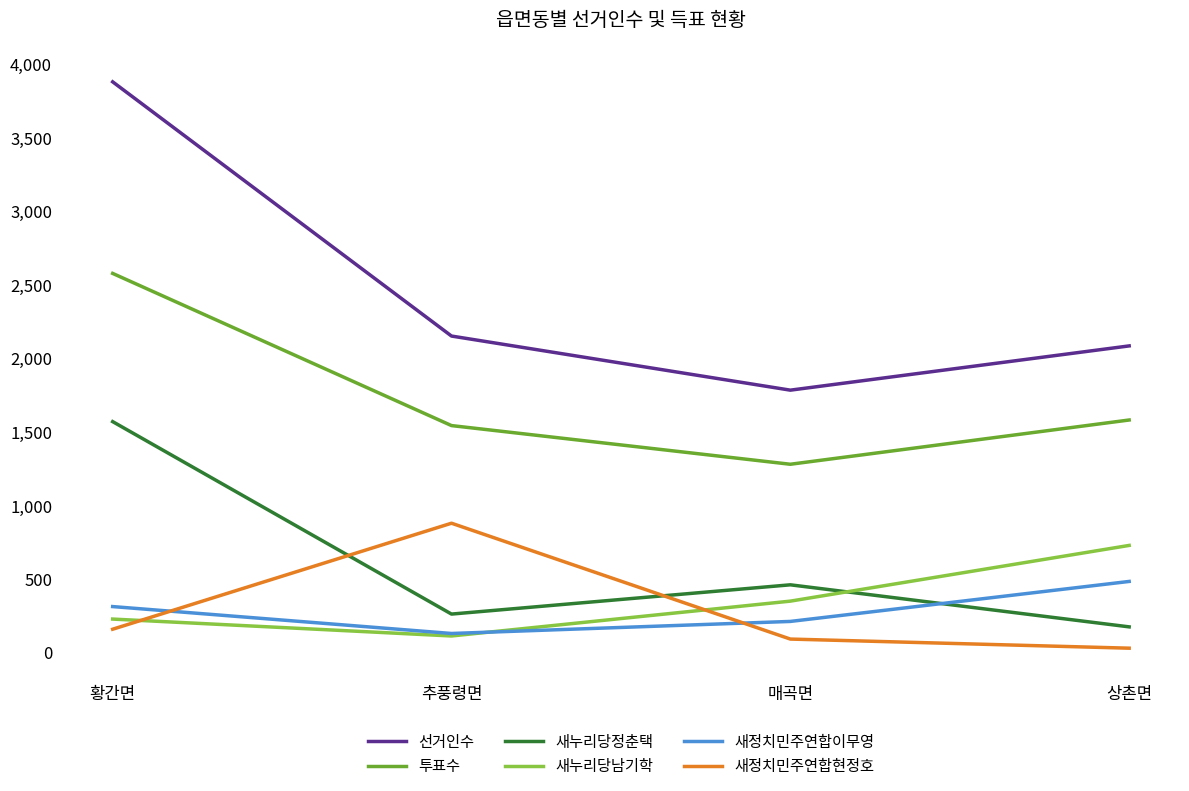

Which series has the largest range (max minus min)?

선거인수